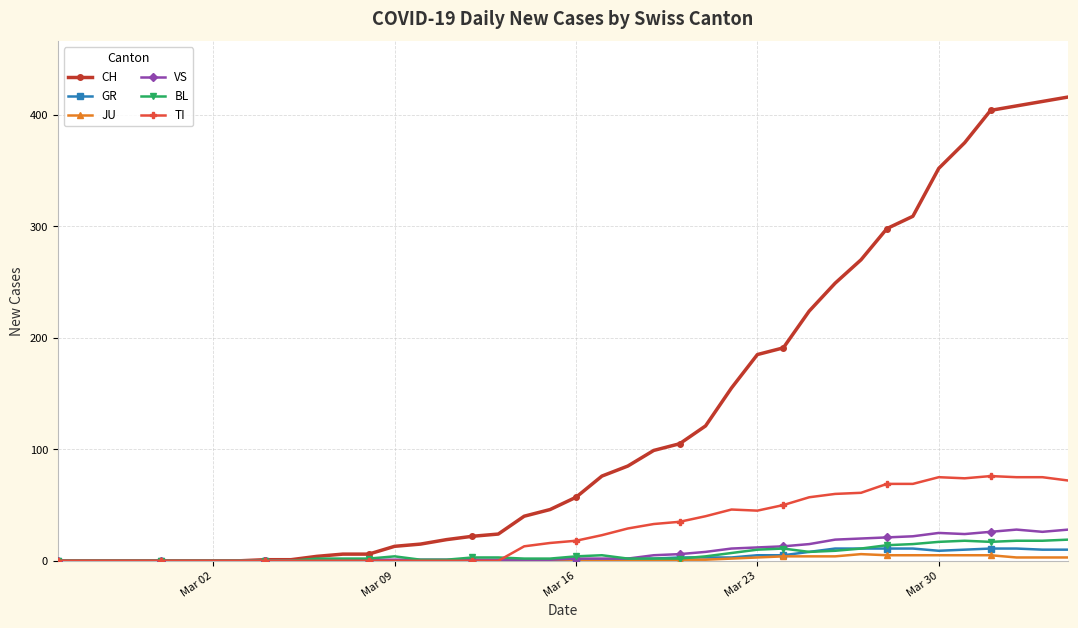

Which series has the widest spread of values?

CH